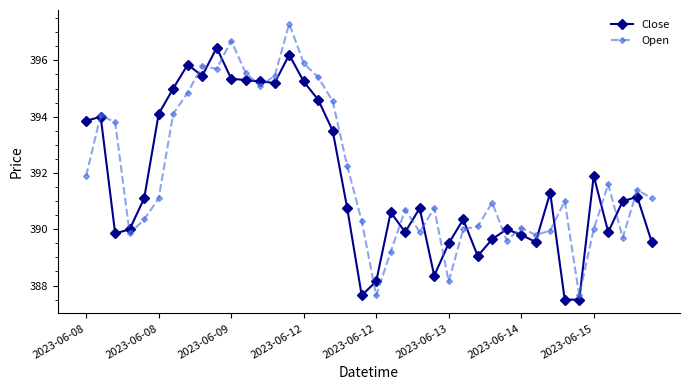

List the series in order of their peak value, highest first.

Open, Close